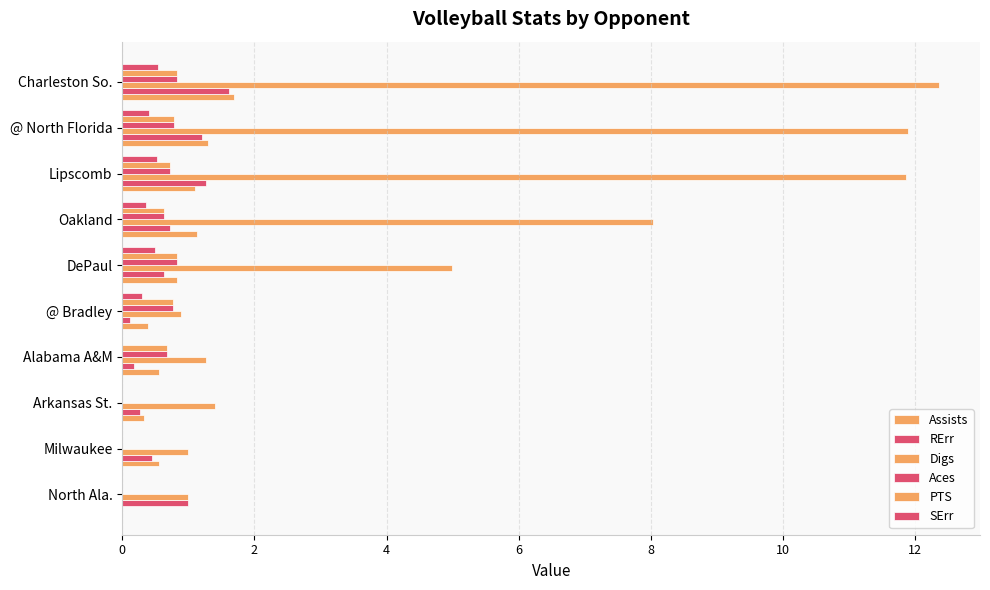

How many categories are shown in the chart?

10